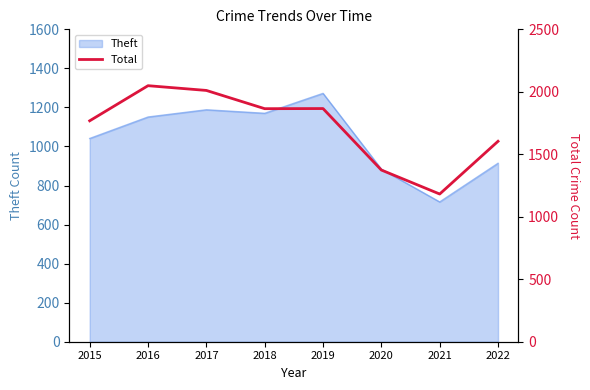

Where is Theft nearest to the value 994?

2015